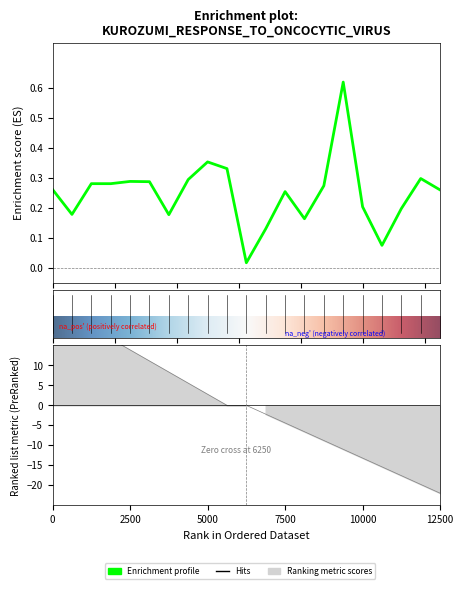

What is the difference between the maximum and minimum values?

0.6